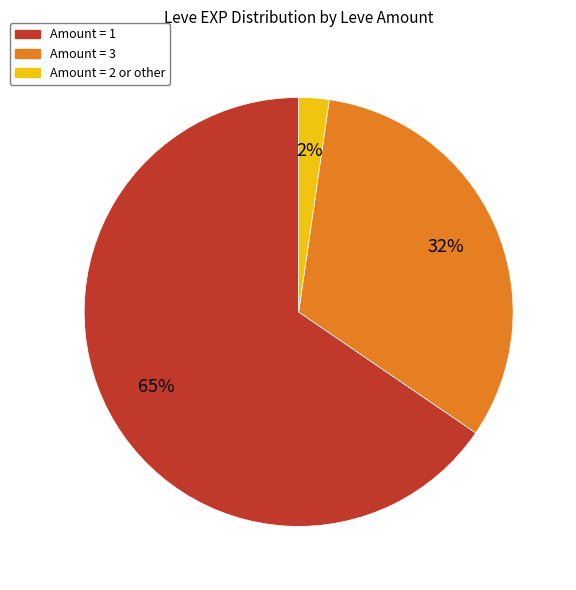

Does any single category account for the majority?

Yes